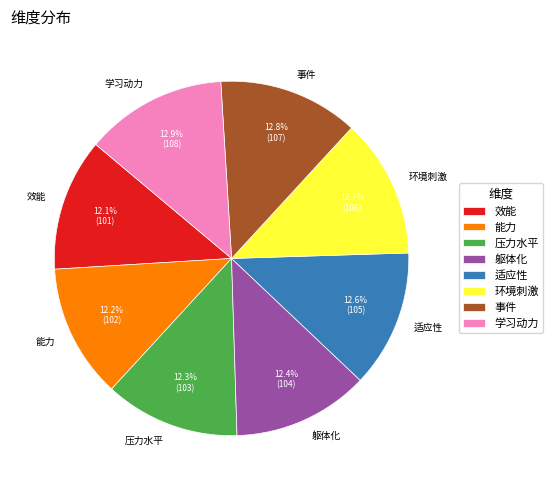

Does 躯体化 represent more than half of the total?

No